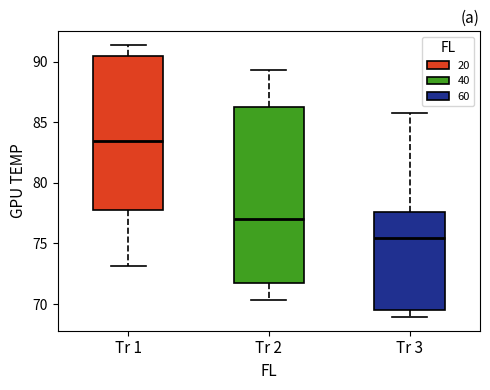

Which box's median line is the highest?

Tr 1